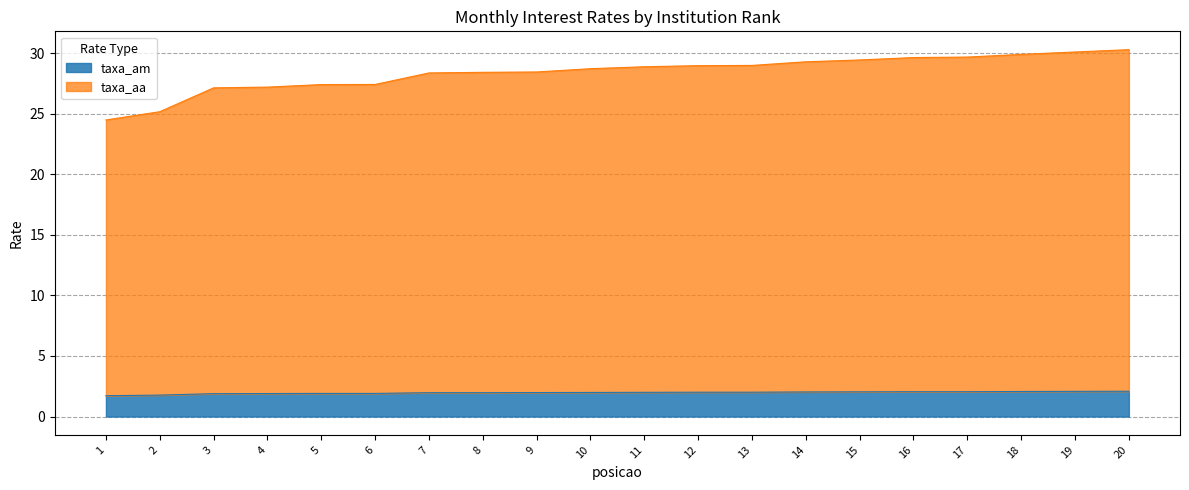

True or false: taxa_am and taxa_aa intersect in this chart.

False